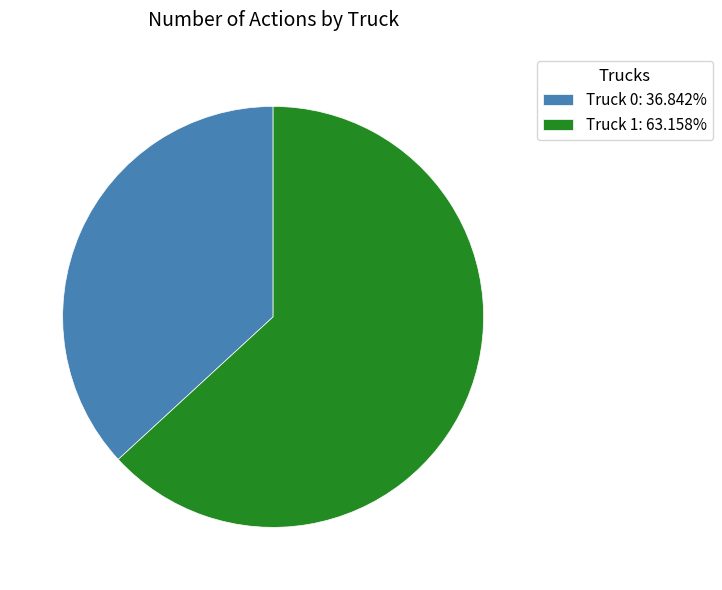

Combined, do Truck 1: 63.158% and Truck 0: 36.842% account for over 50%?

Yes